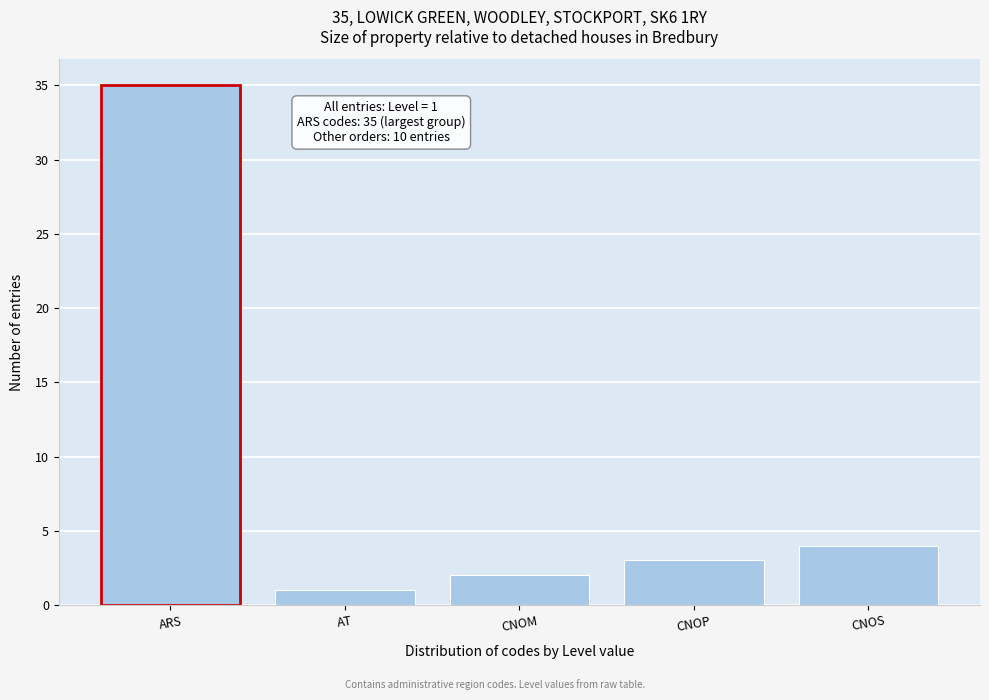

Reading left to right, extract all data points from this chart.

ARS=35	AT=1	CNOM=2	CNOP=3	CNOS=4